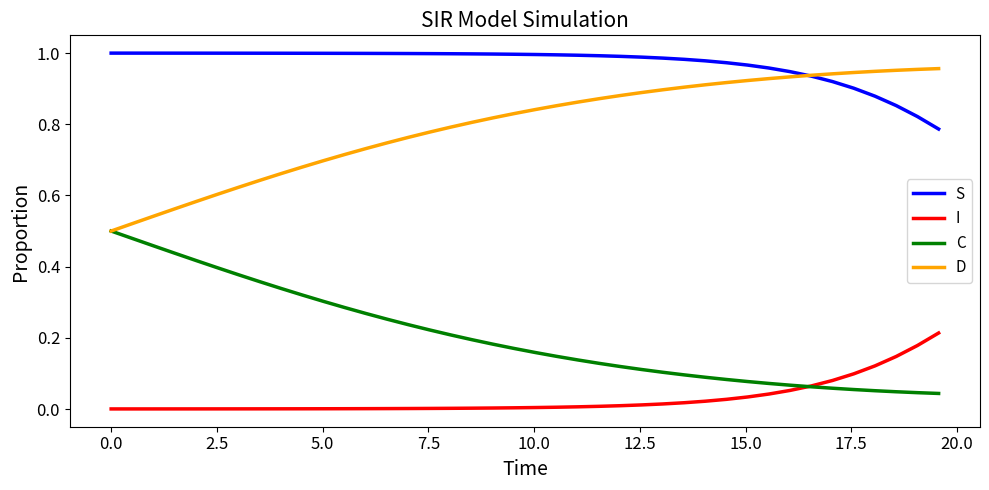

Which series has the largest total across all categories?

S